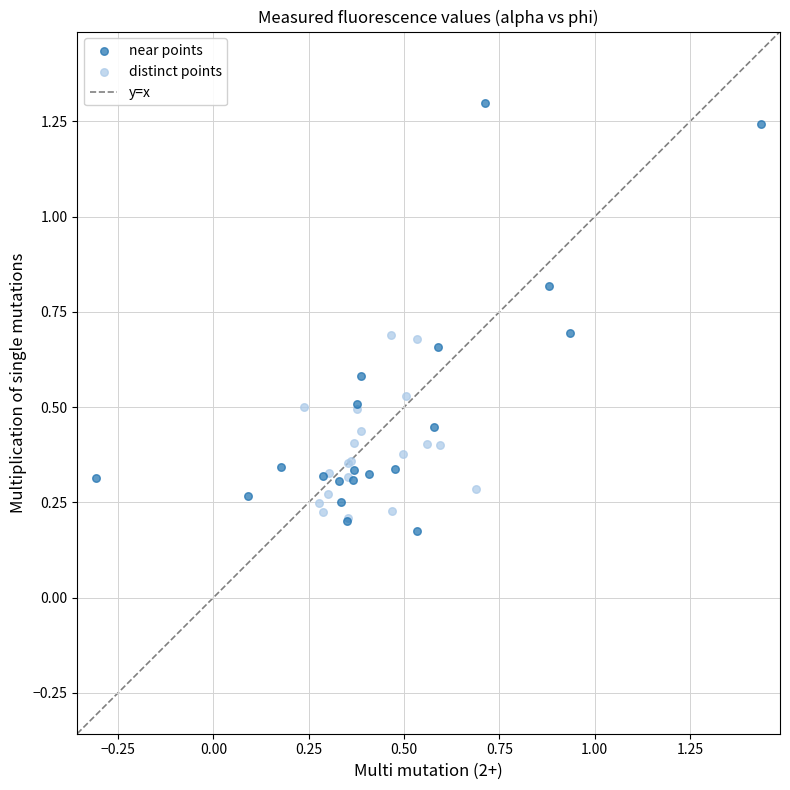

Which series has the largest Y range (max minus min)?

near points